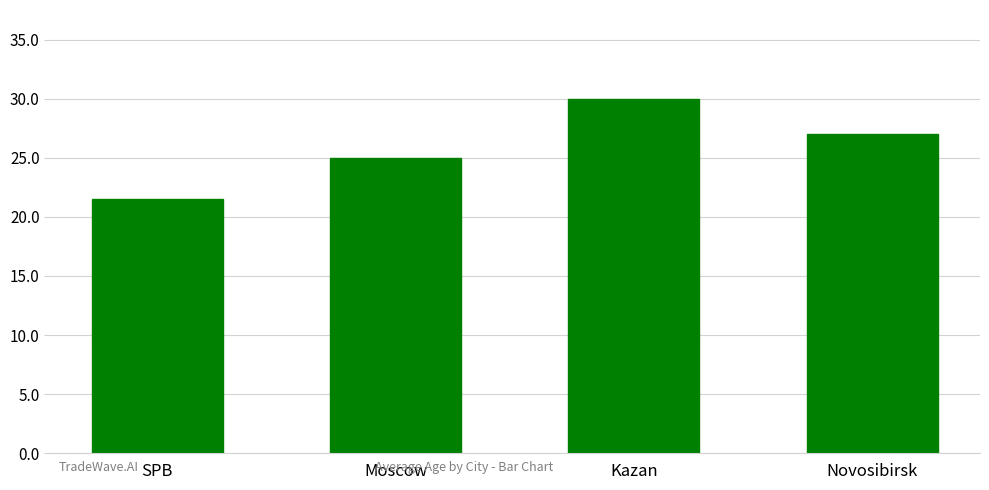

At which category does the chart reach its peak across all series?

Kazan